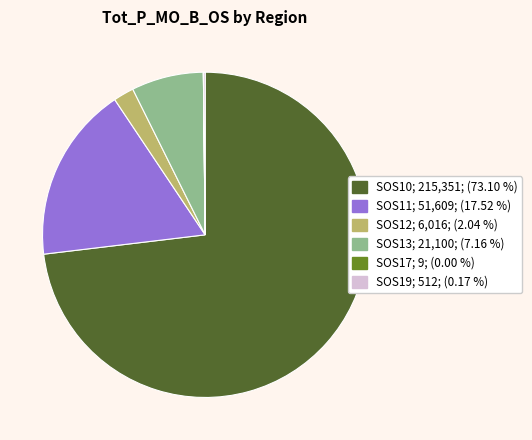

Does SOS10; 215,351; (73.10 %) represent more than half of the total?

Yes